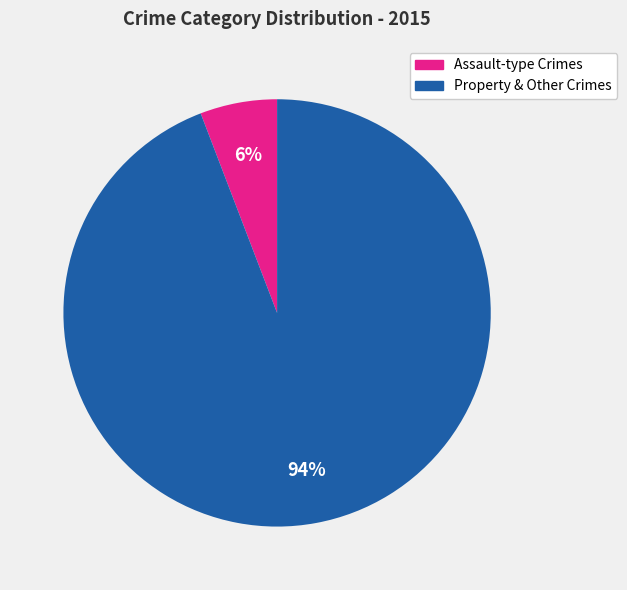

To the nearest percent, what is the difference between the largest and smallest slice percentages?

88%